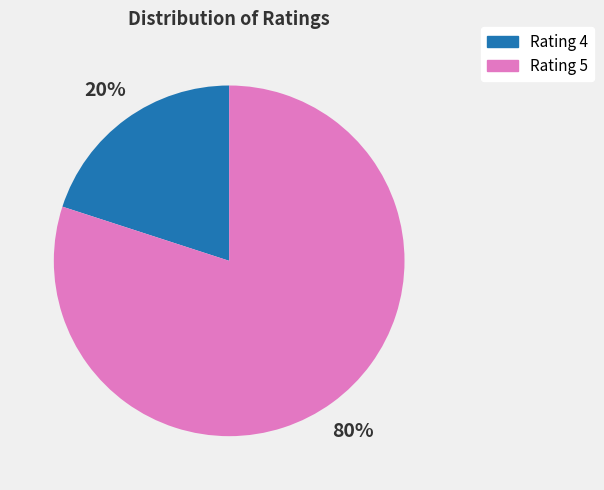

Is there a majority slice in this chart?

Yes